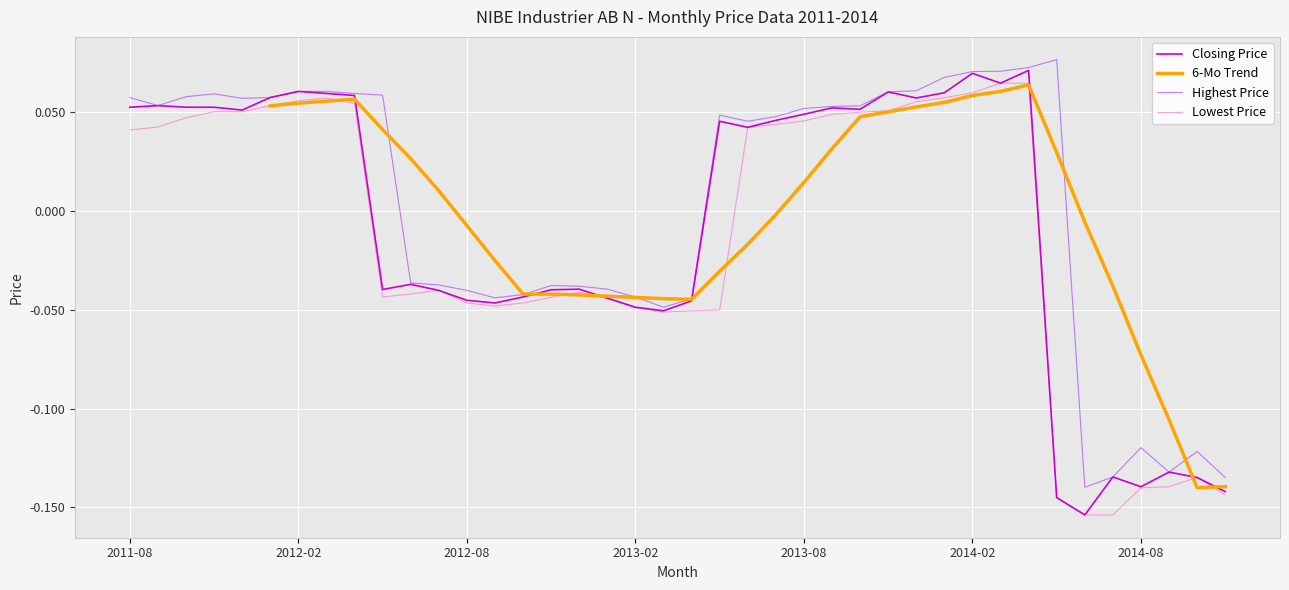

The value of Highest Price at 2014-06 is -0.1. True or false?

True